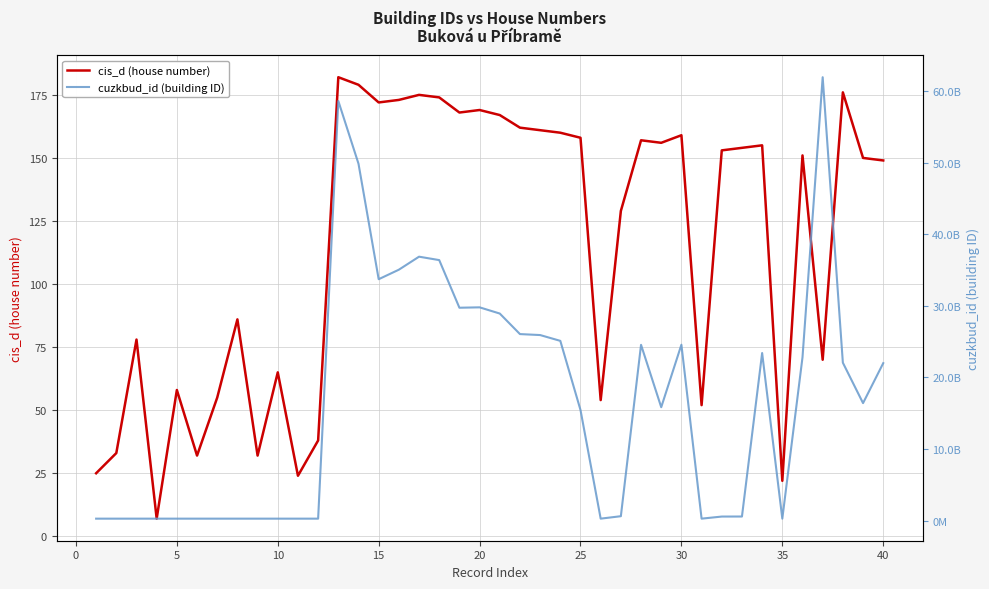

What is the lowest value of the cis_d (house number) series?

7